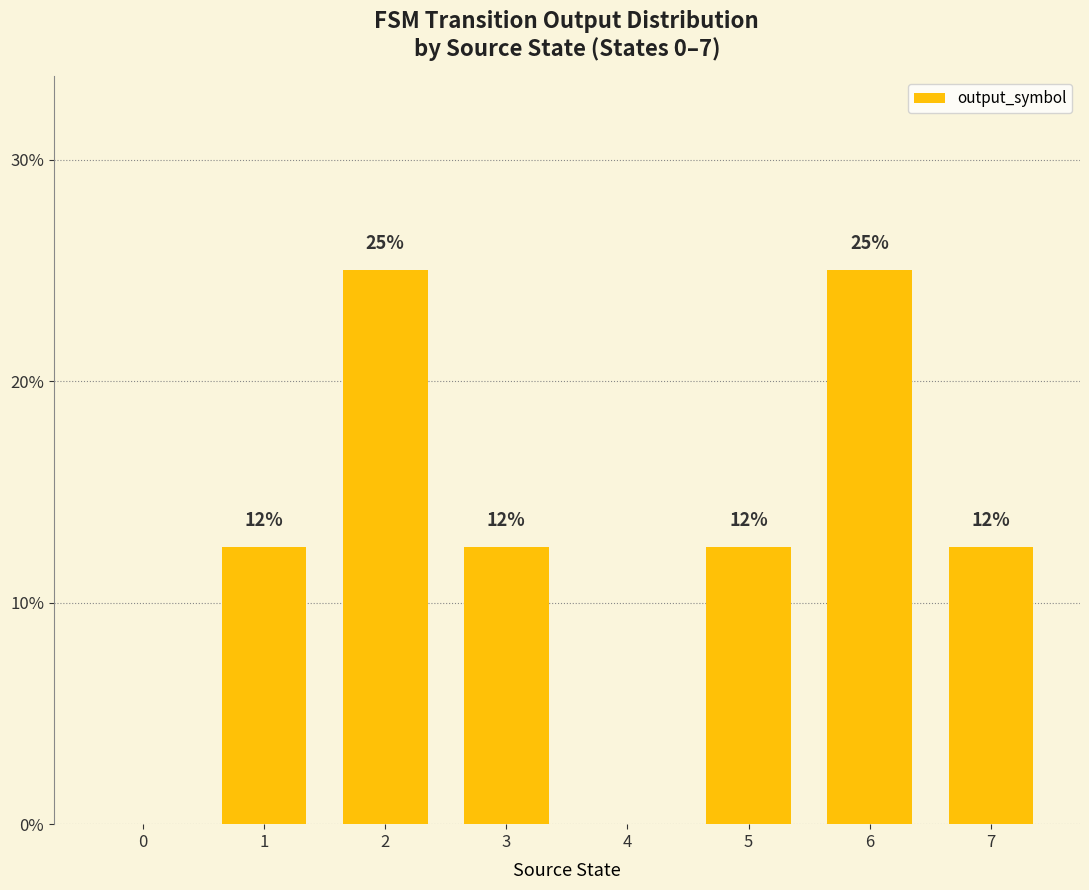

What is the sum of the values at 3 and 6?

37.5